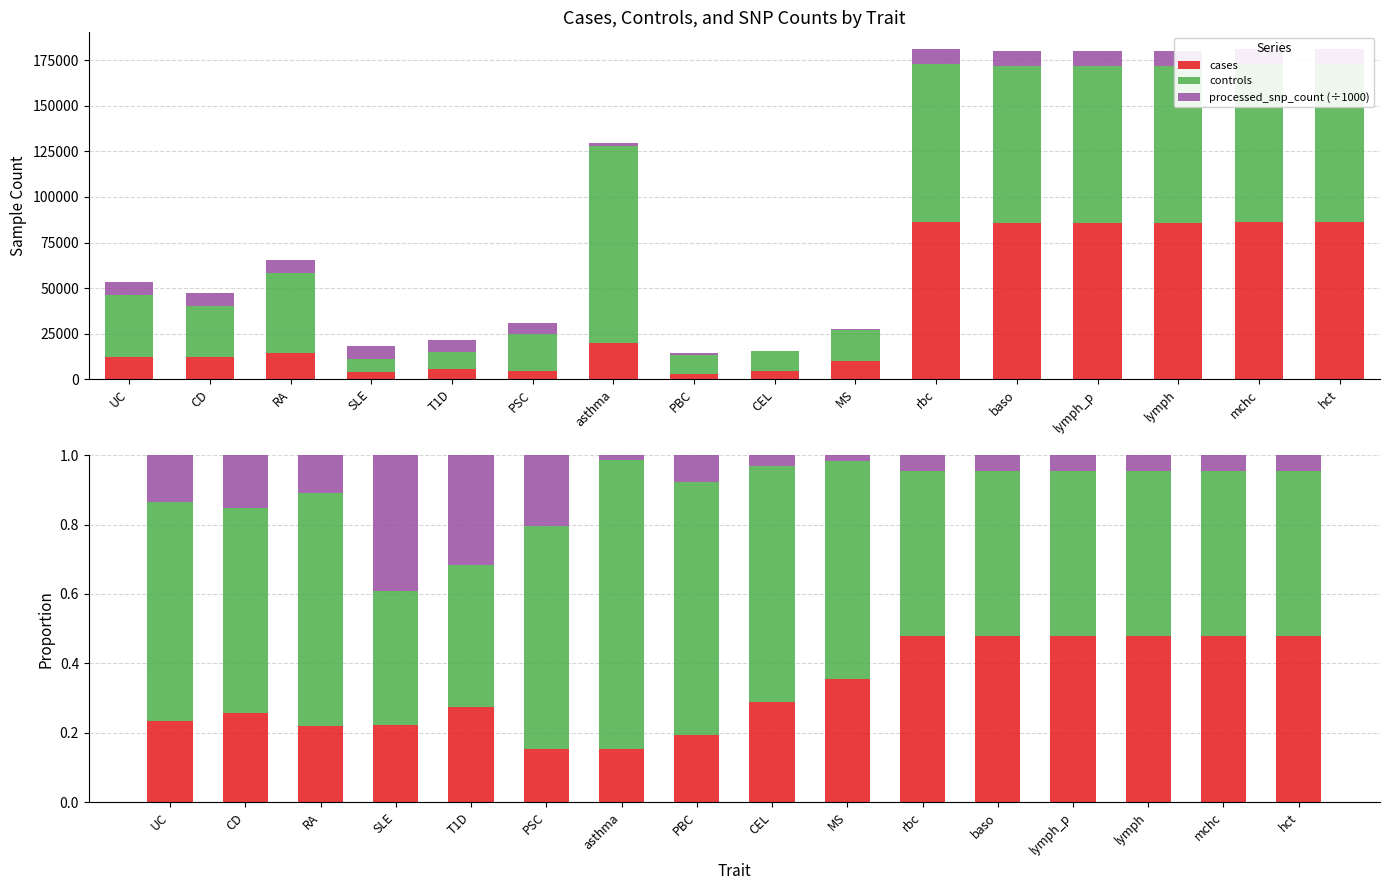

List the series in order of their peak value, lowest first.

processed_snp_count (÷1000), cases, controls